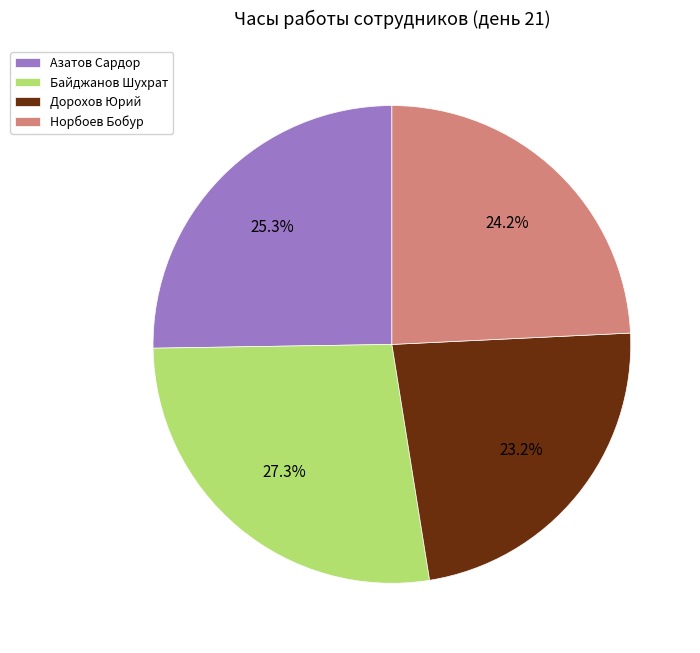

To the nearest percent, what is the combined percentage of Азатов Сардор and Дорохов Юрий?

48%